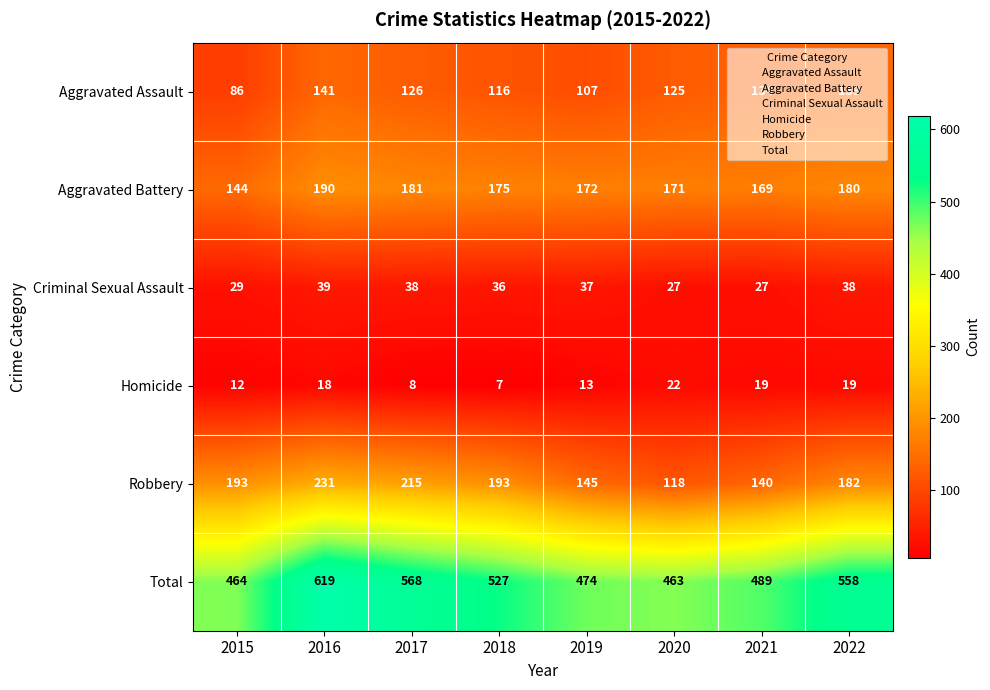

What is the difference between the second highest and second lowest values in the Robbery series?

75